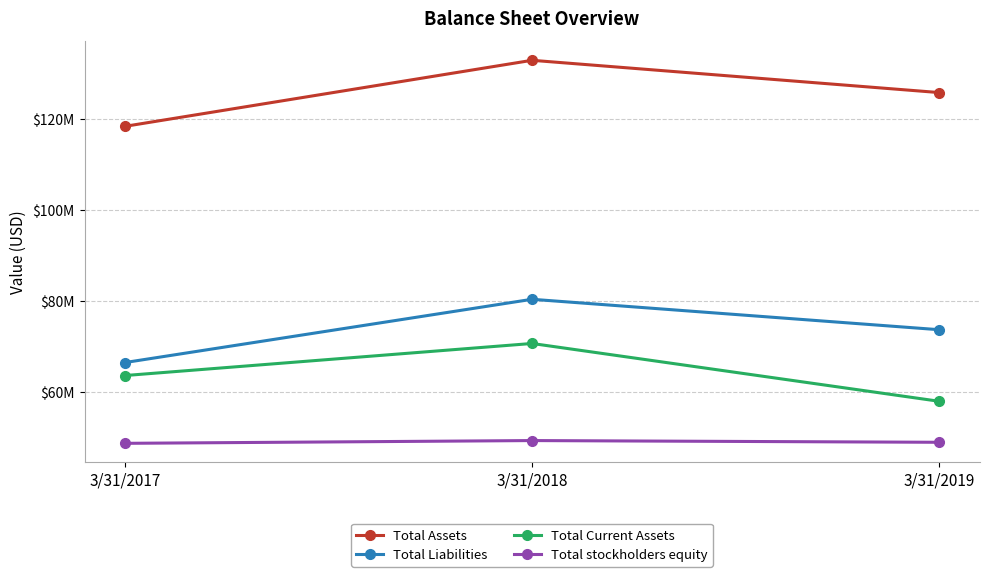

What is the minimum value shown in the chart?

48809000